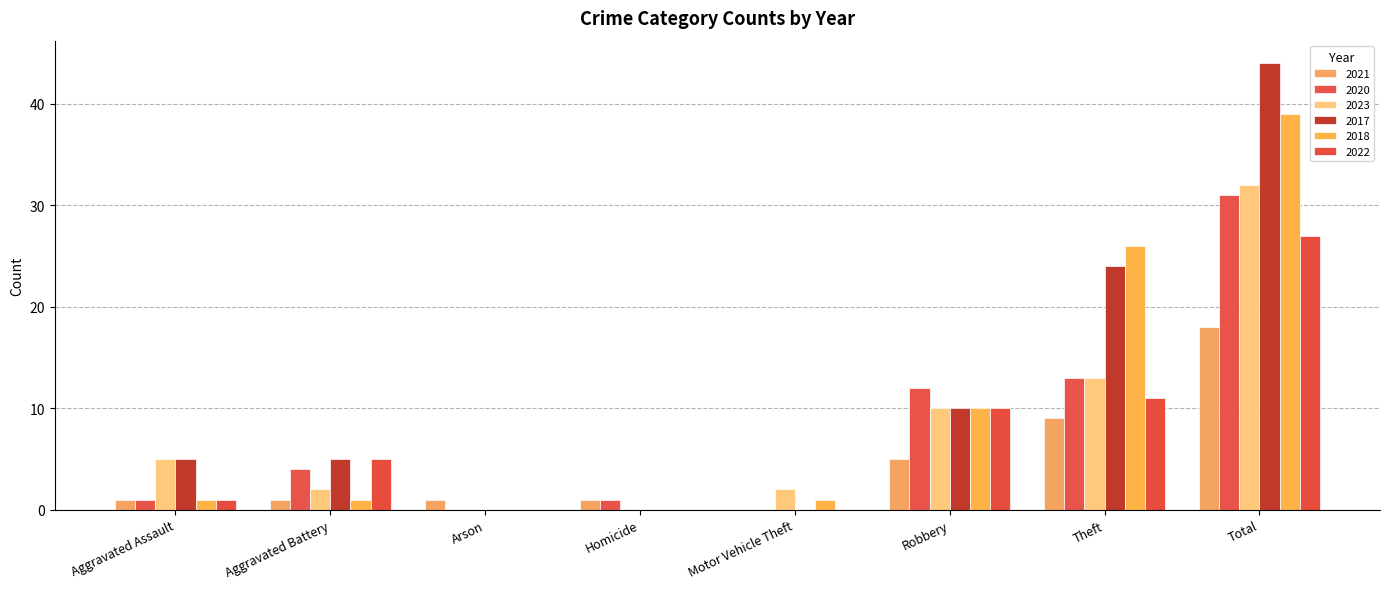

How many categories are shown in the chart?

8